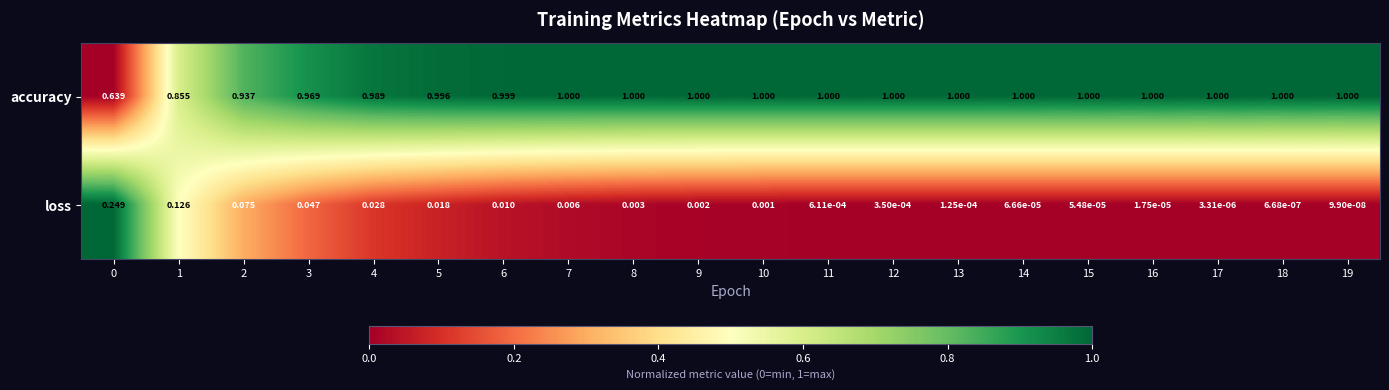

At which category is the sum across all series the highest?

4